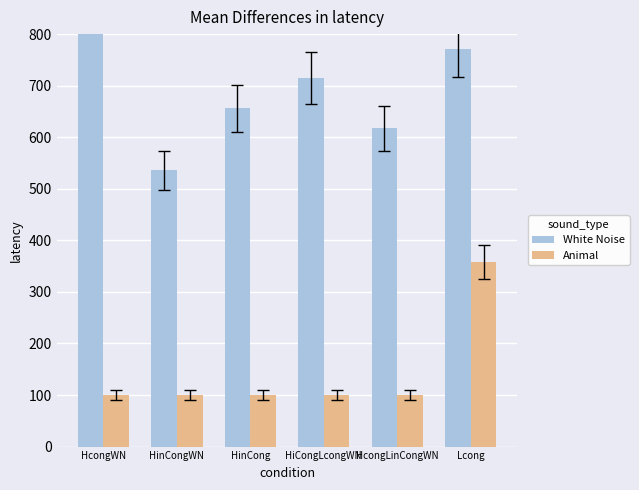

Which series has the largest total across all categories?

White Noise